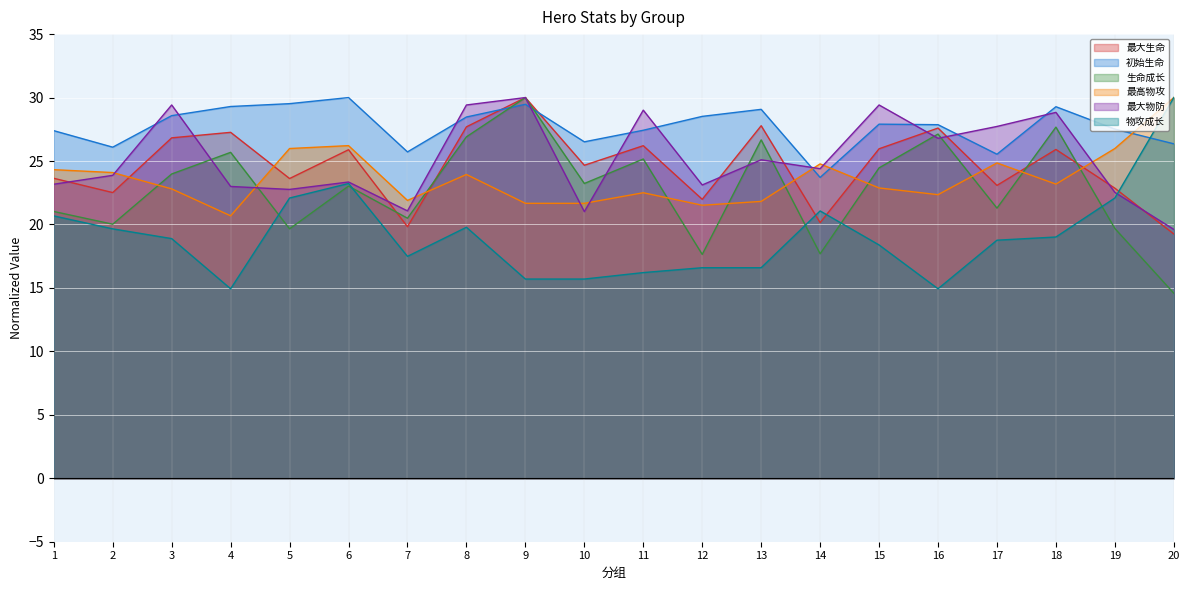

Reading left to right, transcribe all the data shown in this chart.

最大生命: 23.6	22.5	26.8	27.3	23.6	25.9	19.8	27.7	30.0	24.7	26.2	22.0	27.8	20.1	26.0	27.6	23.1	25.9	22.9	19.3
初始生命: 27.4	26.1	28.6	29.3	29.5	30.0	25.7	28.5	29.5	26.5	27.4	28.5	29.1	23.7	27.9	27.9	25.5	29.3	27.5	26.4
生命成长: 21.0	20.0	24.0	25.7	19.7	23.0	20.5	26.9	30.0	23.2	25.2	17.6	26.7	17.7	24.5	27.1	21.3	27.7	19.7	14.6
最高物攻: 24.3	24.1	22.8	20.7	26.0	26.2	21.9	23.9	21.7	21.7	22.5	21.5	21.8	24.8	22.9	22.3	24.8	23.2	26.0	30.0
最大物防: 23.2	23.9	29.4	23.0	22.8	23.3	21.1	29.4	30.0	21.0	29.0	23.1	25.1	24.4	29.4	26.8	27.7	28.8	22.5	19.6
物攻成长: 20.7	19.7	18.9	14.9	22.1	23.2	17.5	19.8	15.7	15.7	16.2	16.6	16.6	21.1	18.4	14.9	18.8	19.0	22.1	30.0